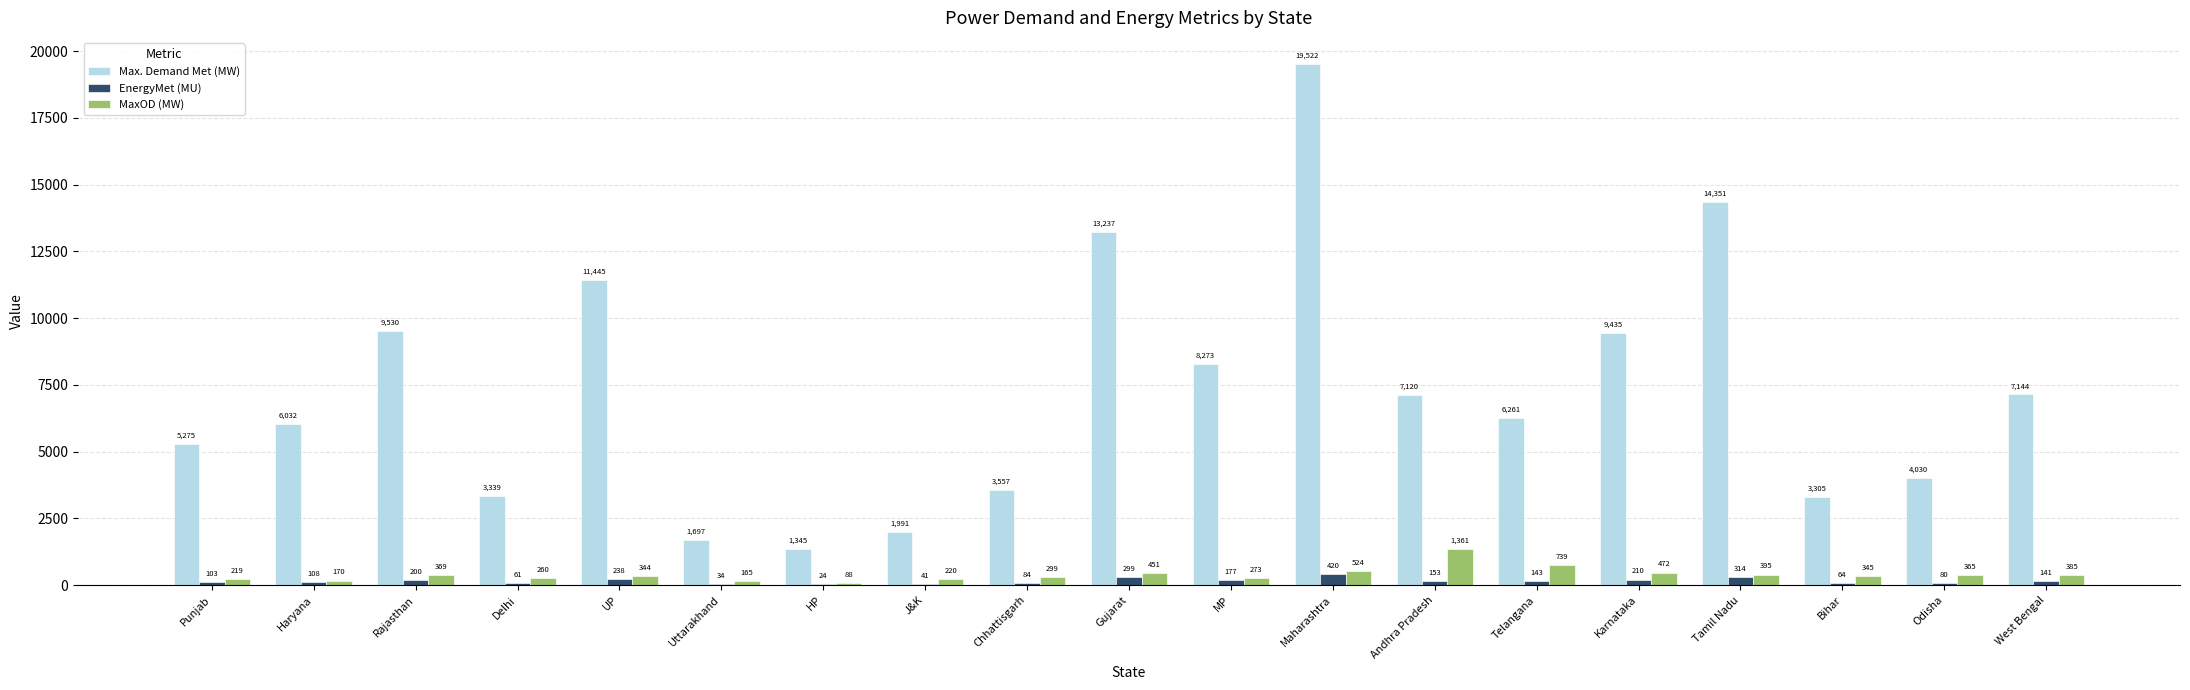

How many groups of bars are there?

19